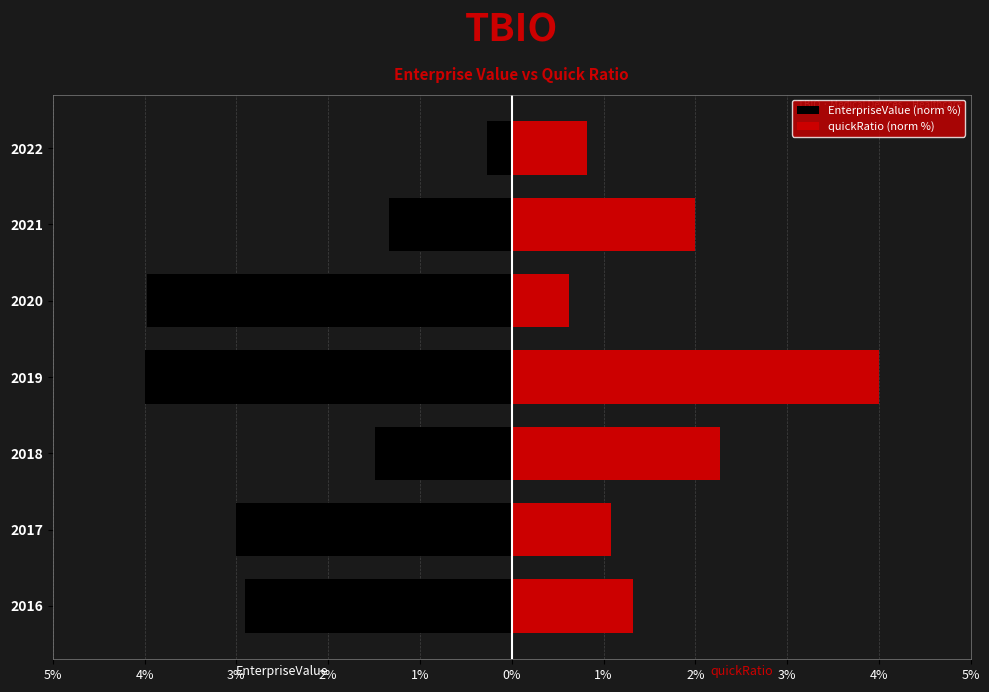

What is the difference between the quickRatio (norm %) values at 2021 and 2020?

1.4